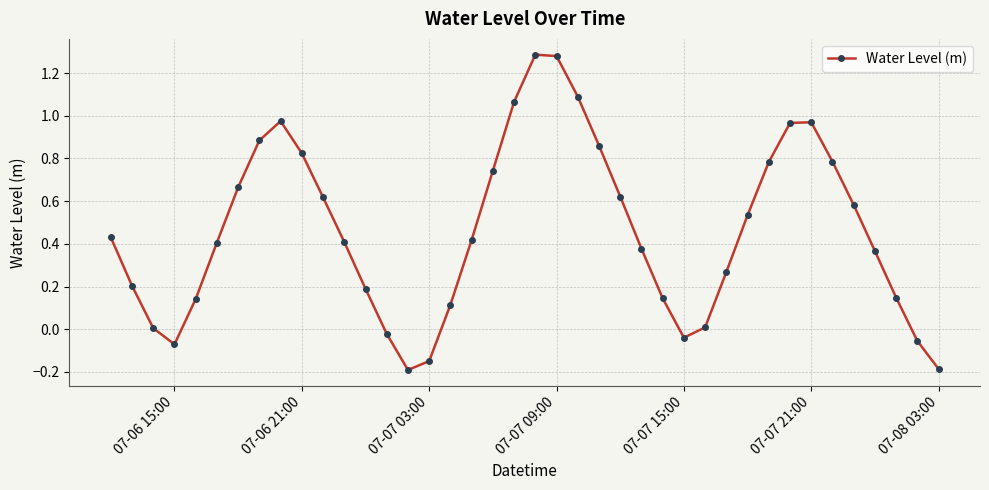

How many interior local peaks (higher than both neighbors) does the data have?

3